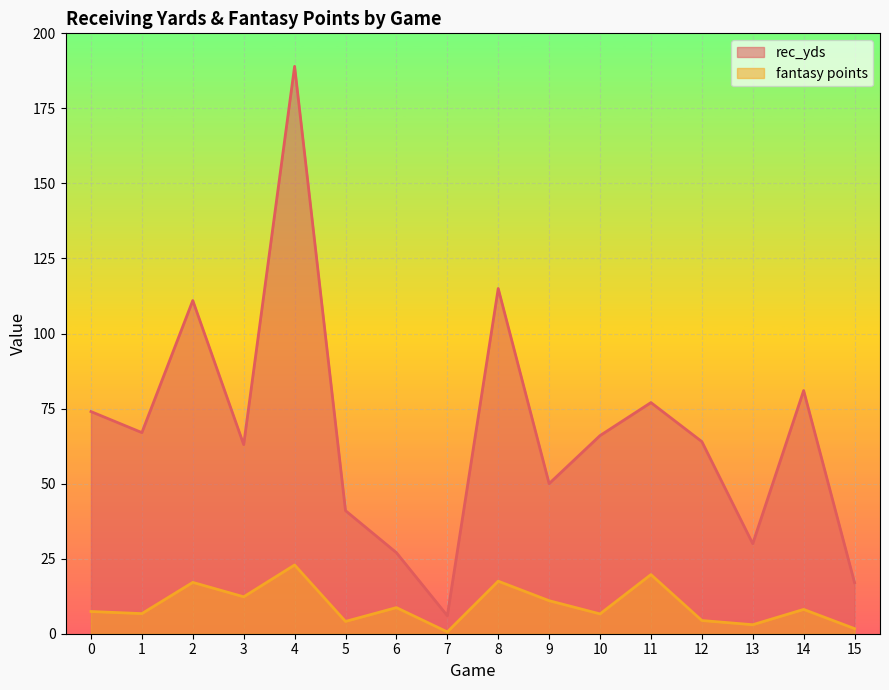

Reading right to left, list all the values displayed in this chart.

rec_yds: 17.0	81.0	30.0	64.0	77.0	66.0	50.0	115.0	6.0	27.0	41.0	189.0	63.0	111.0	67.0	74.0
fantasy points: 1.7	8.1	3.0	4.4	19.7	6.6	11.0	17.5	0.6	8.7	4.1	22.9	12.3	17.1	6.7	7.4